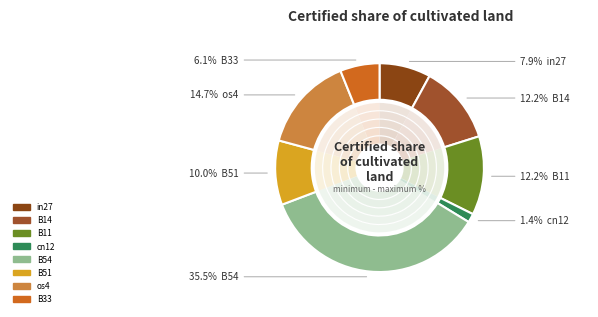

To the nearest percent, what portion does B14 represent?

12%